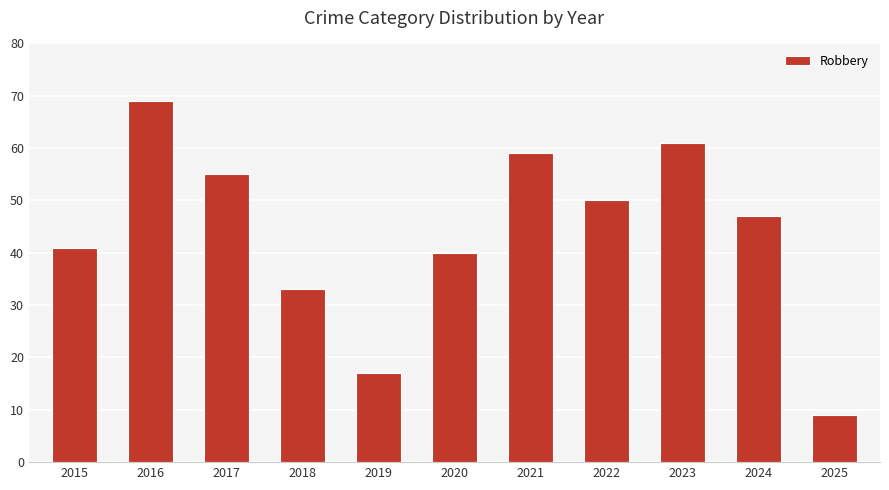

Which label corresponds to the smallest value in the chart?

2025